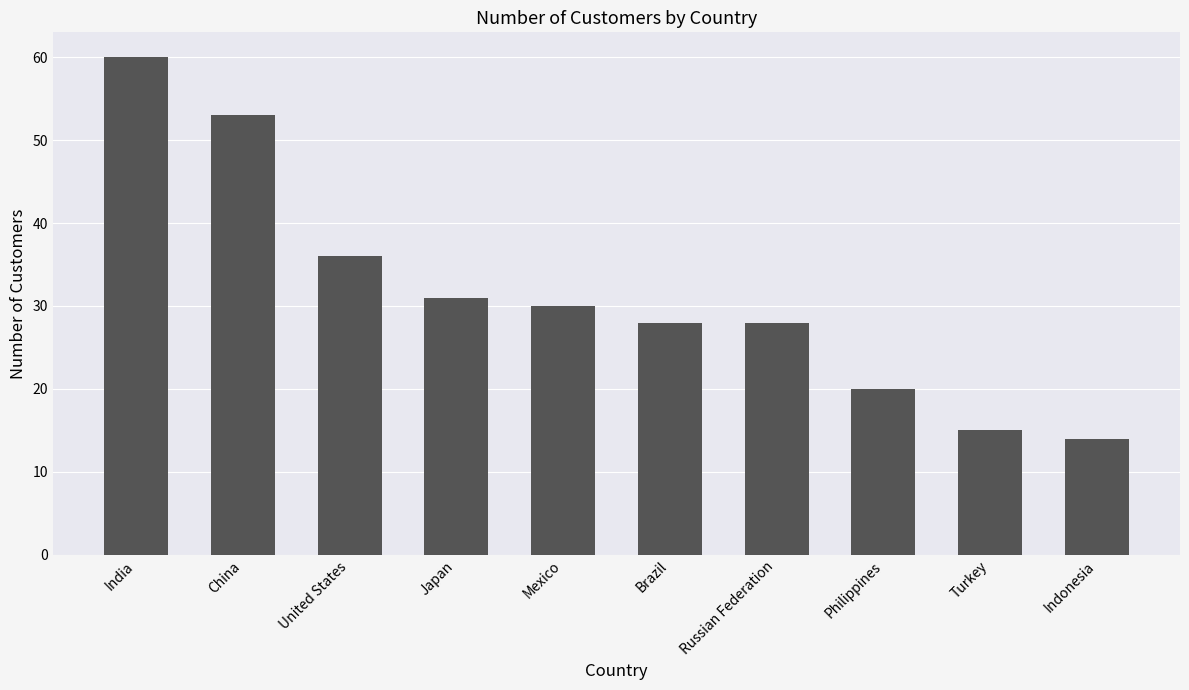

The value at United States is 36. True or false?

True